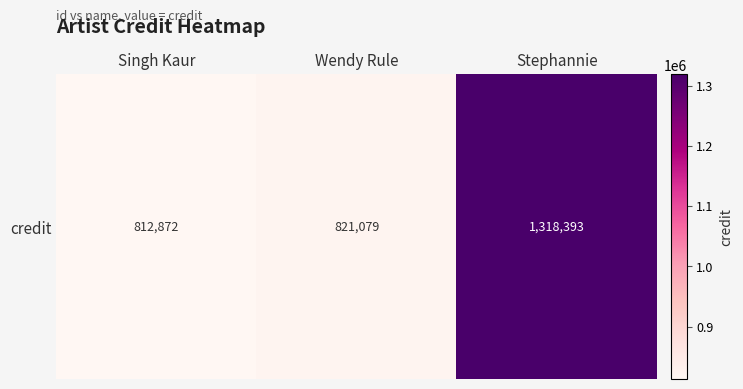

The chart shows a value of 812872 at Singh Kaur. True or false?

True